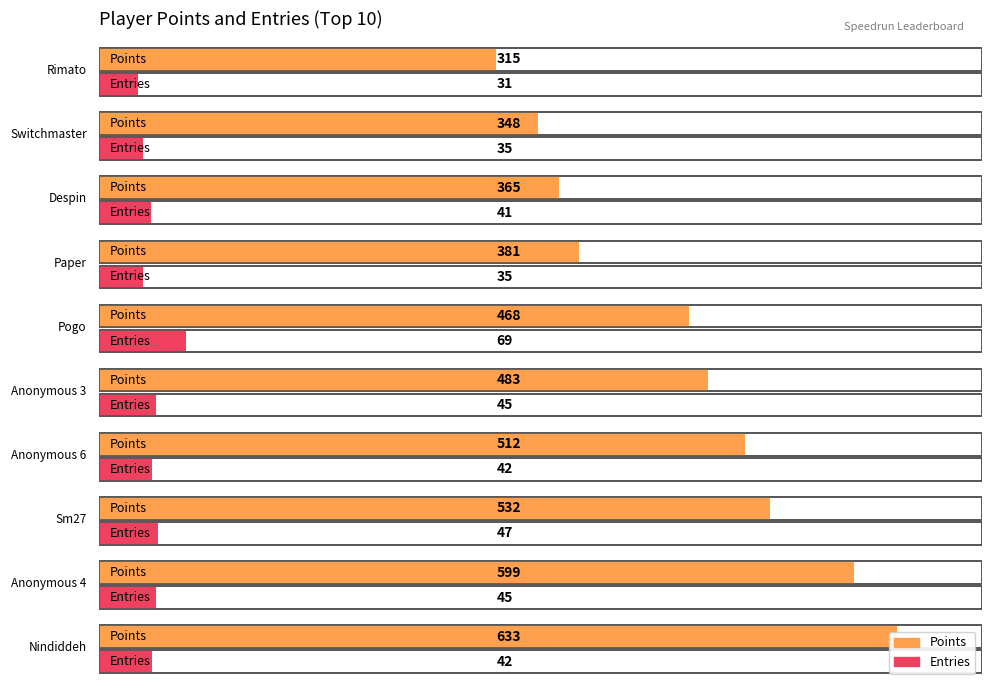

Is the value of points at 3 greater than the value of entries at 3?

Yes